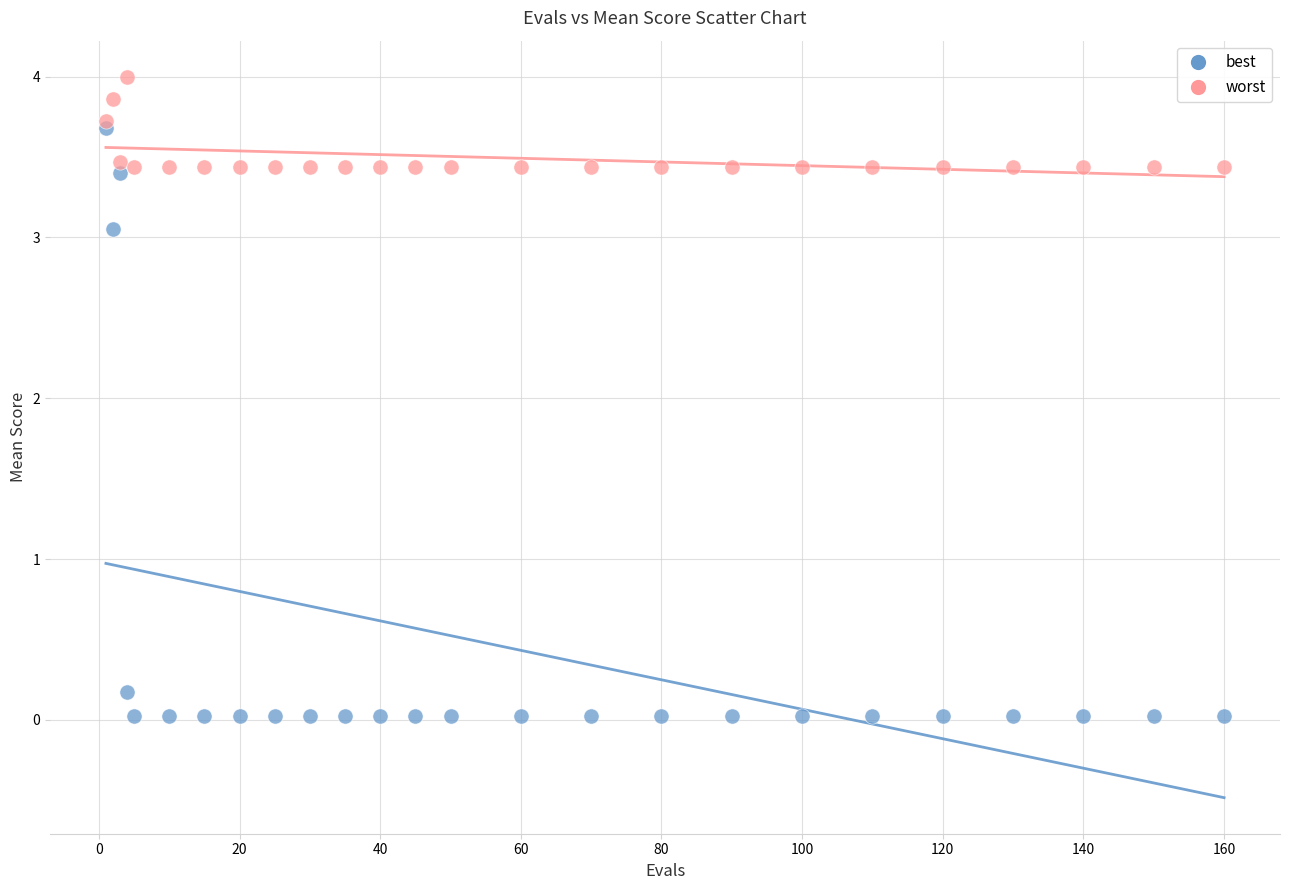

Which series has the largest Y range (max minus min)?

best